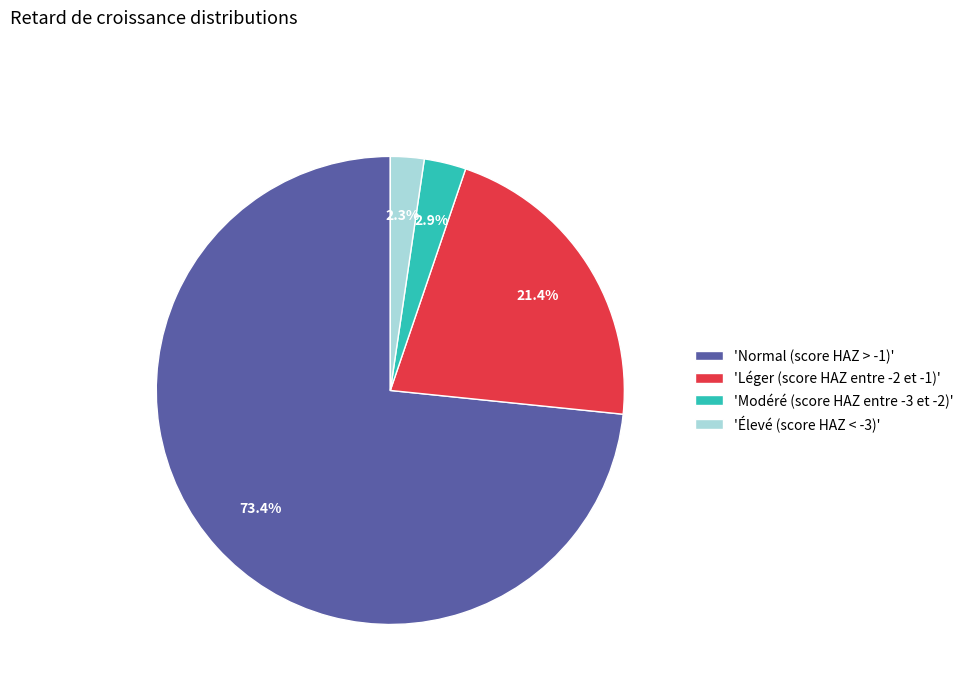

Is there a majority slice in this chart?

Yes